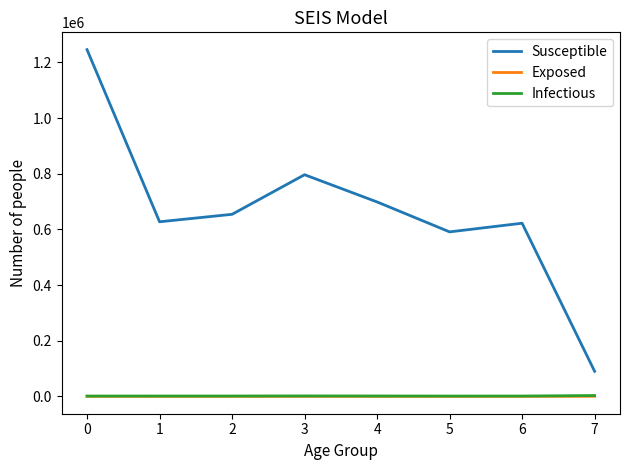

What is the spread (max minus min) of values at 5?

590871.4